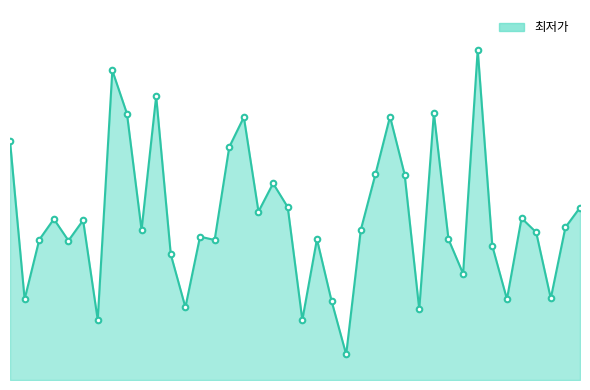

List the labels in order of value, largest first.

32, 7, 10, 29, 8, 26, 16, 0, 15, 25, 27, 18, 19, 39, 17, 35, 3, 5, 38, 9, 24, 36, 13, 21, 30, 2, 14, 4, 33, 11, 31, 37, 1, 34, 22, 12, 28, 6, 20, 23